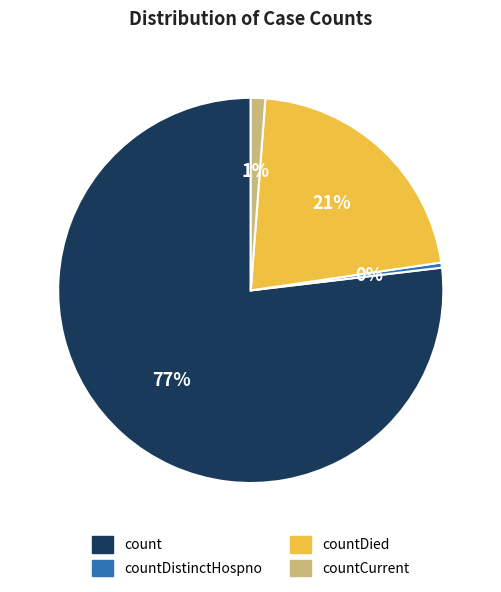

Which slice is the largest?

count